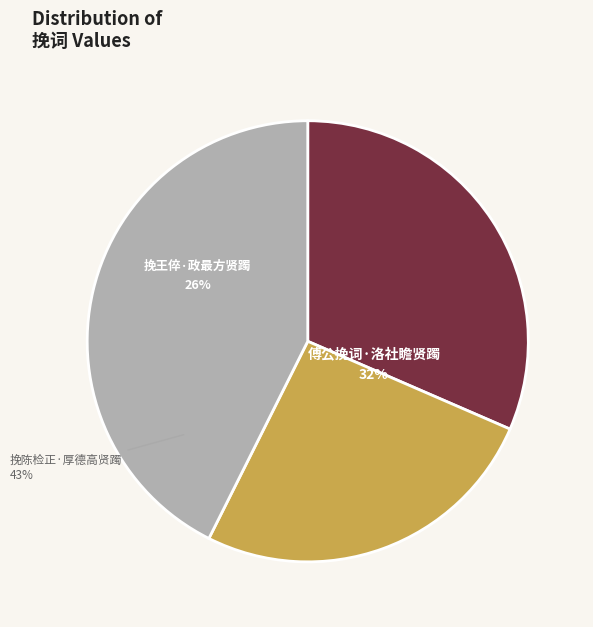

To the nearest percent, what is the combined percentage of 挽王倅·政最方贤躅 and 挽陈检正·厚德高贤躅?

68%